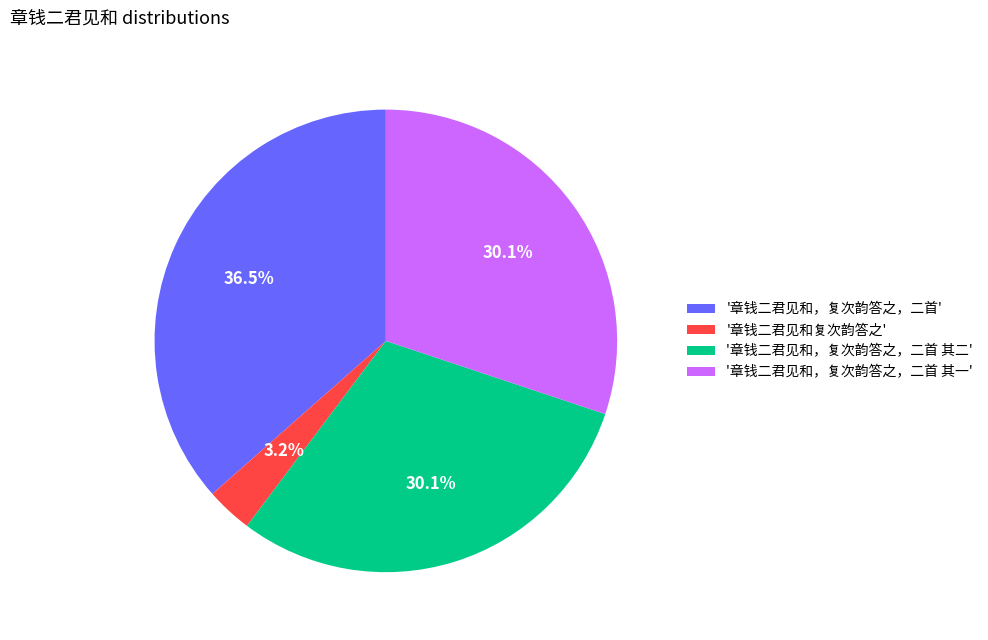

How many segments does this pie chart have?

4